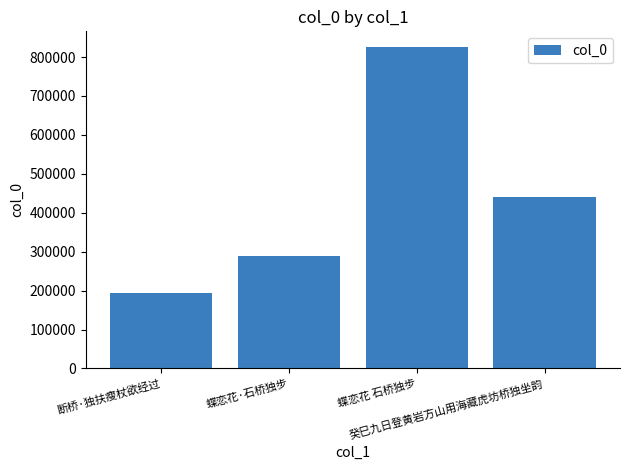

List the labels in order of value, smallest first.

断桥·独扶瘦杖欲经过, 蝶恋花·石桥独步, 癸巳九日登黄岩方山用海藏虎坊桥独坐韵, 蝶恋花 石桥独步